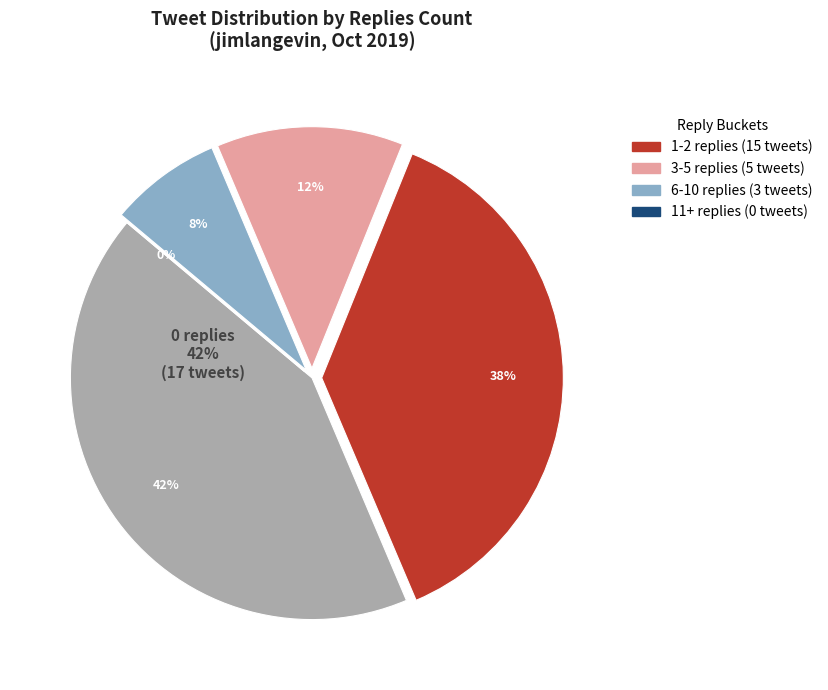

Does any single category account for the majority?

No